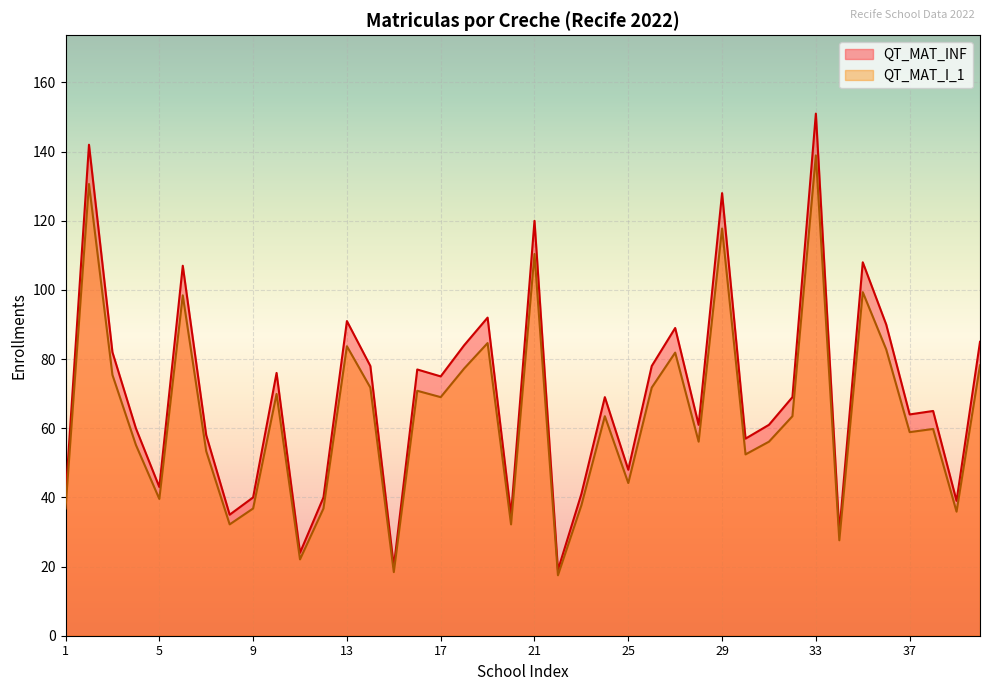

Where is the first local minimum for QT_MAT_INF?

5